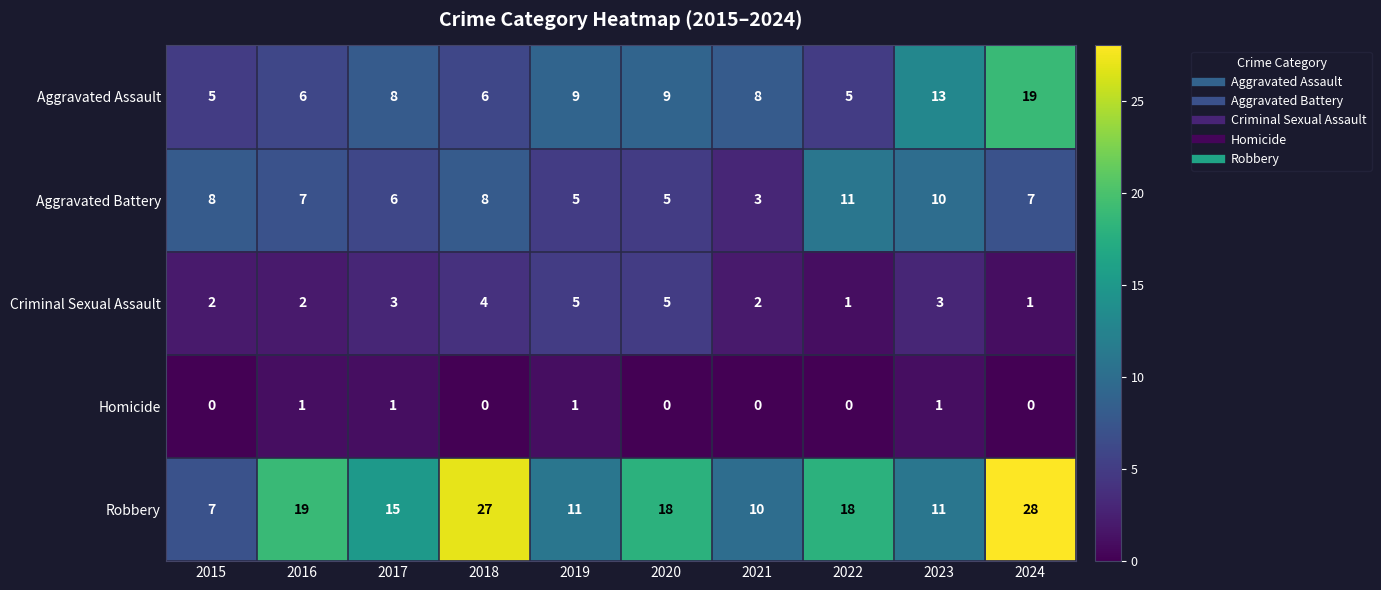

At which label does Aggravated Battery reach its minimum?

2021